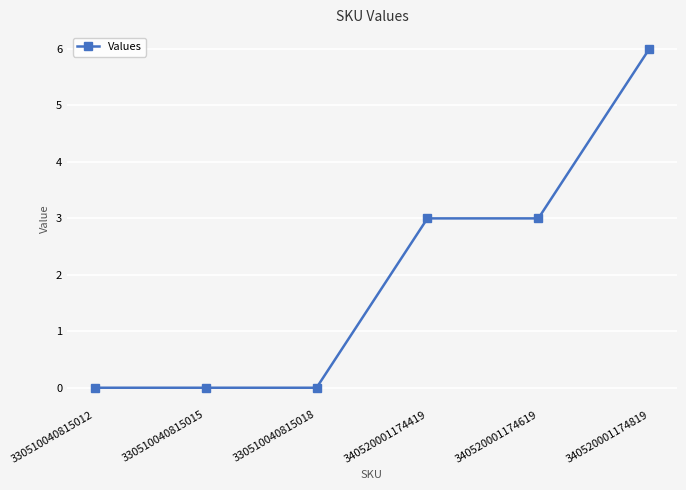

True or false: the data has more than 2 interior local peaks.

False